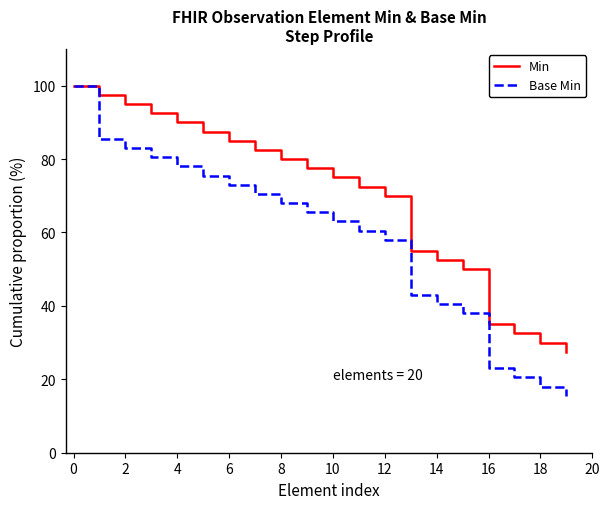

What is the maximum value shown in the chart?

100.0